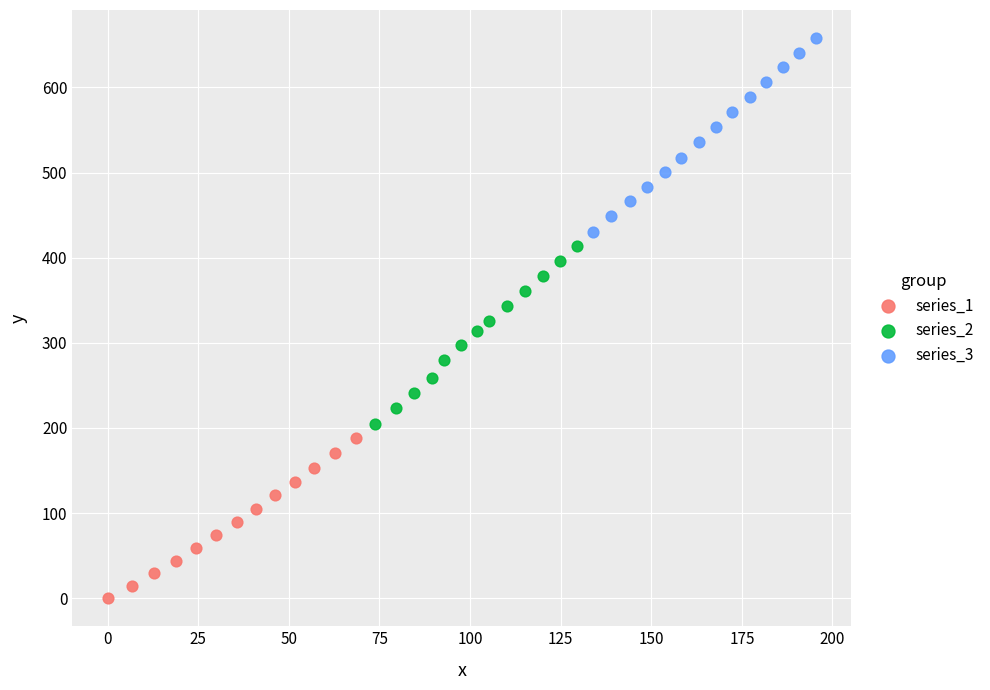

Which series reaches the maximum Y coordinate?

series_3